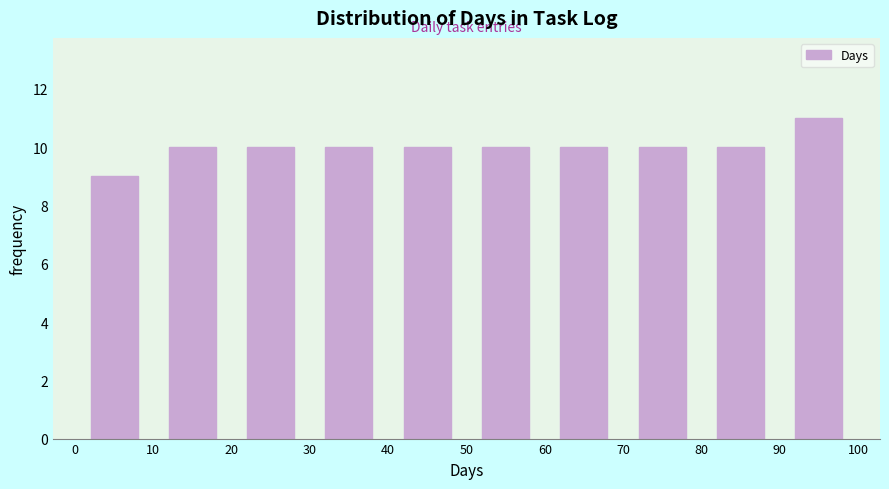

Reading left to right, transcribe this chart: for each bar, give the range it covers on the x-axis and its height. The values are not printed on the chart, so give them approximately, as read against the axis.

0 to 10: 9
10 to 20: 10
20 to 30: 10
30 to 40: 10
40 to 50: 10
50 to 60: 10
60 to 70: 10
70 to 80: 10
80 to 90: 10
90 to 100: 11